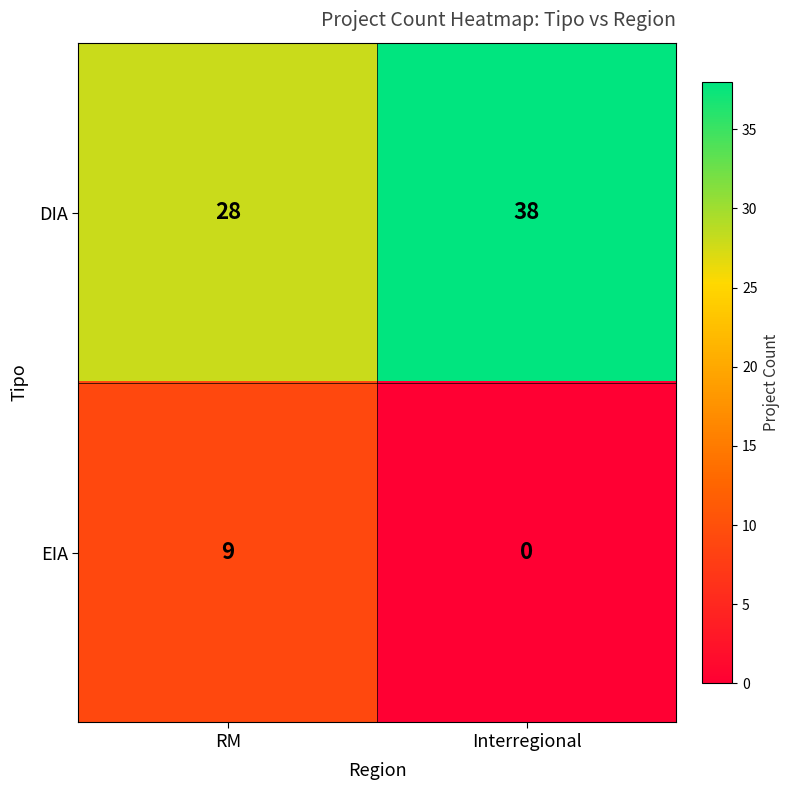

At which label is DIA closest to 33?

RM